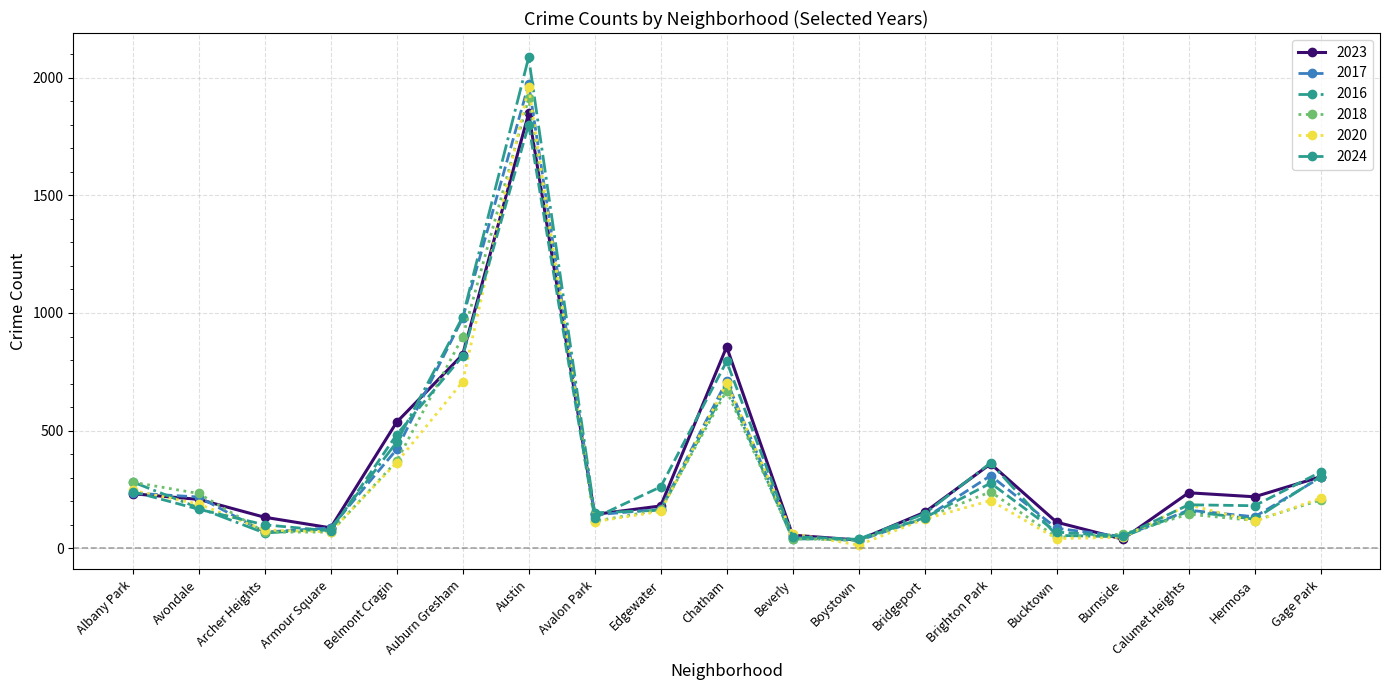

What are all the series names shown in the legend?

2023, 2017, 2016, 2018, 2020, 2024